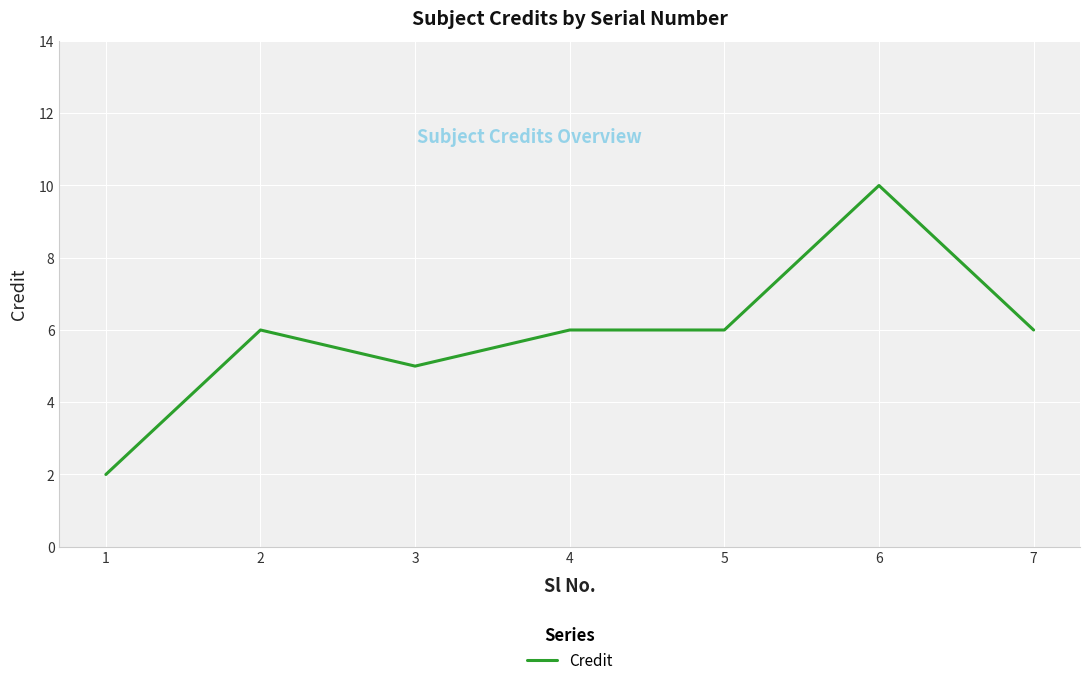

How many series are shown in this chart?

1